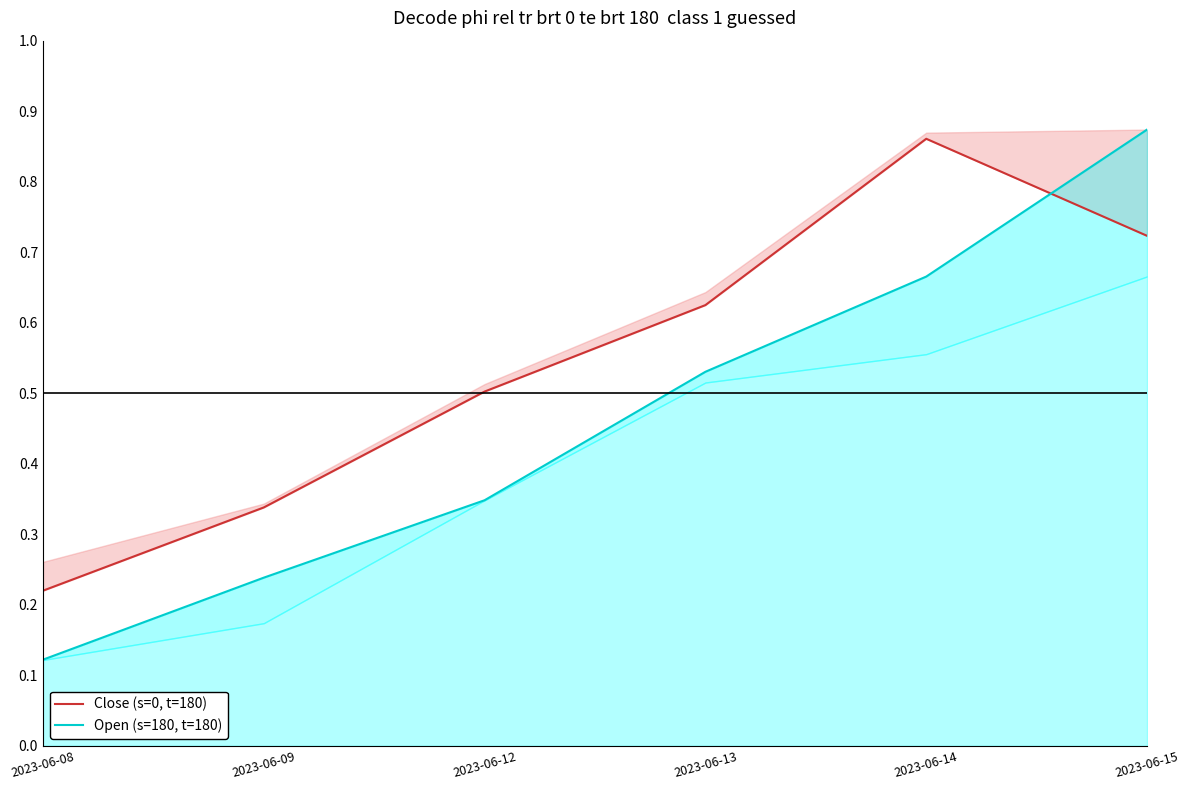

At which label is Open (s=180, t=180) closest to 0?

2023-06-08